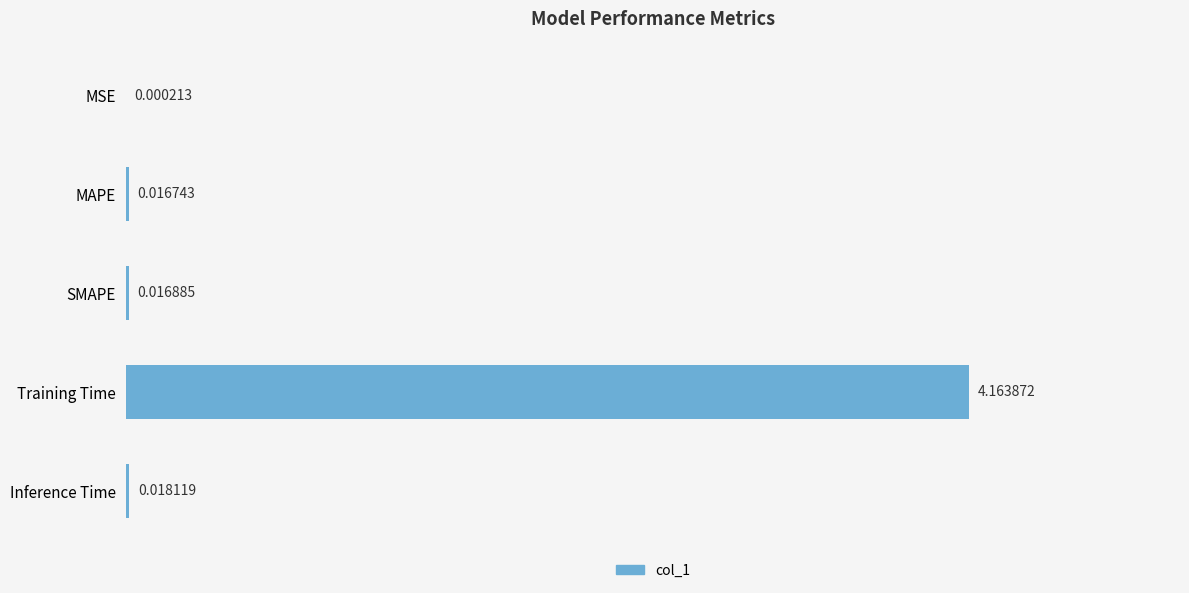

At which label is the value closest to 2?

Inference Time